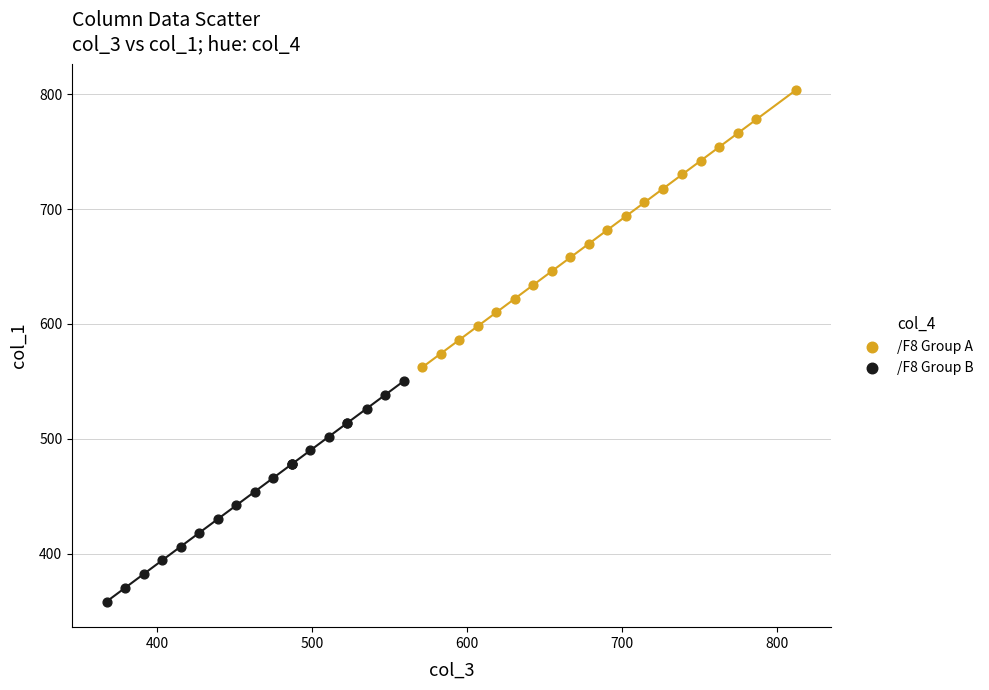

What are all the series names shown in the legend?

/F8 Group A, /F8 Group B